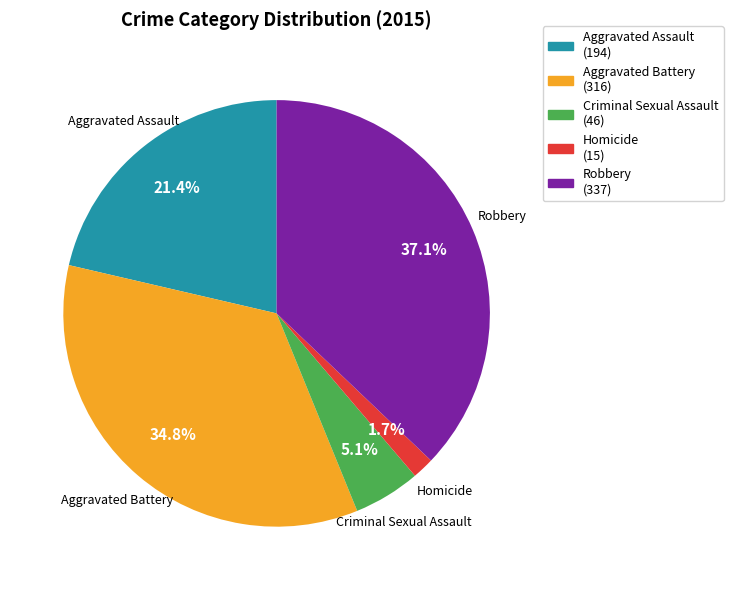

What is the smallest slice in the pie chart?

Homicide